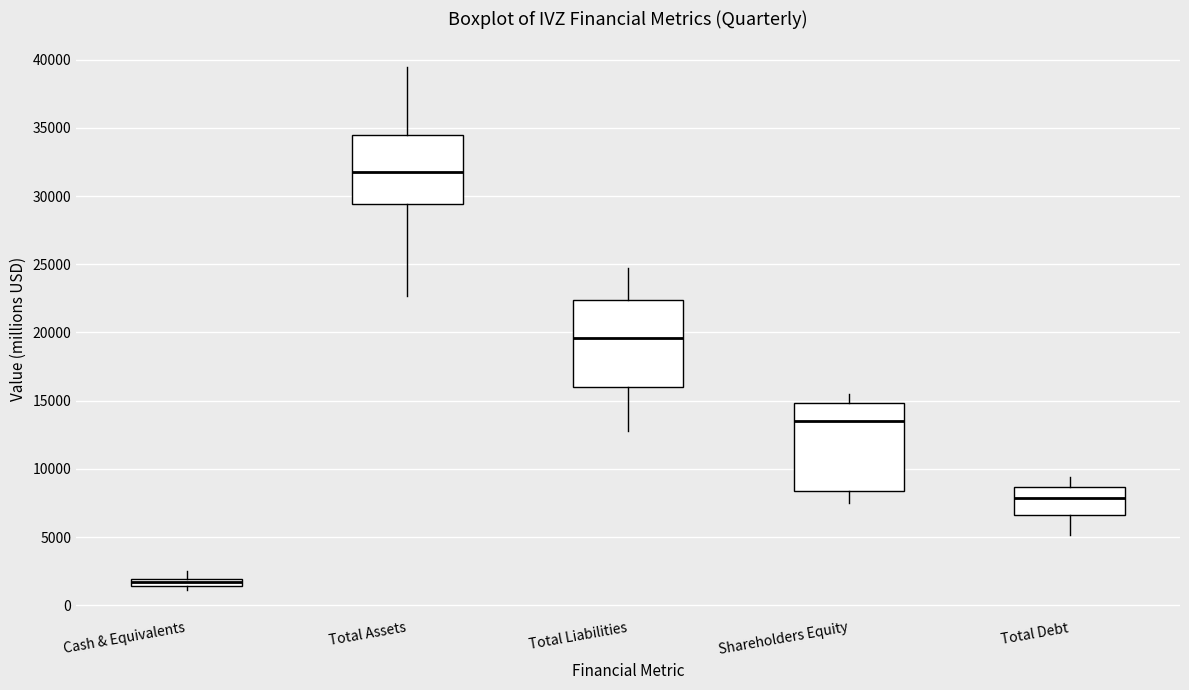

Which box's median line is the lowest?

Cash & Equivalents